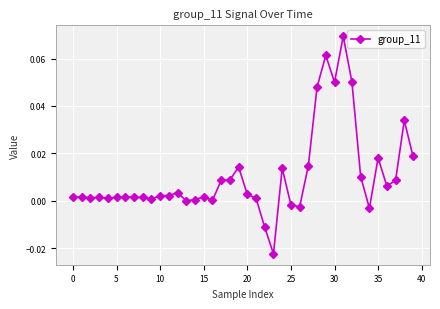

True or false: there are more than 0 points higher than both neighbors.

True